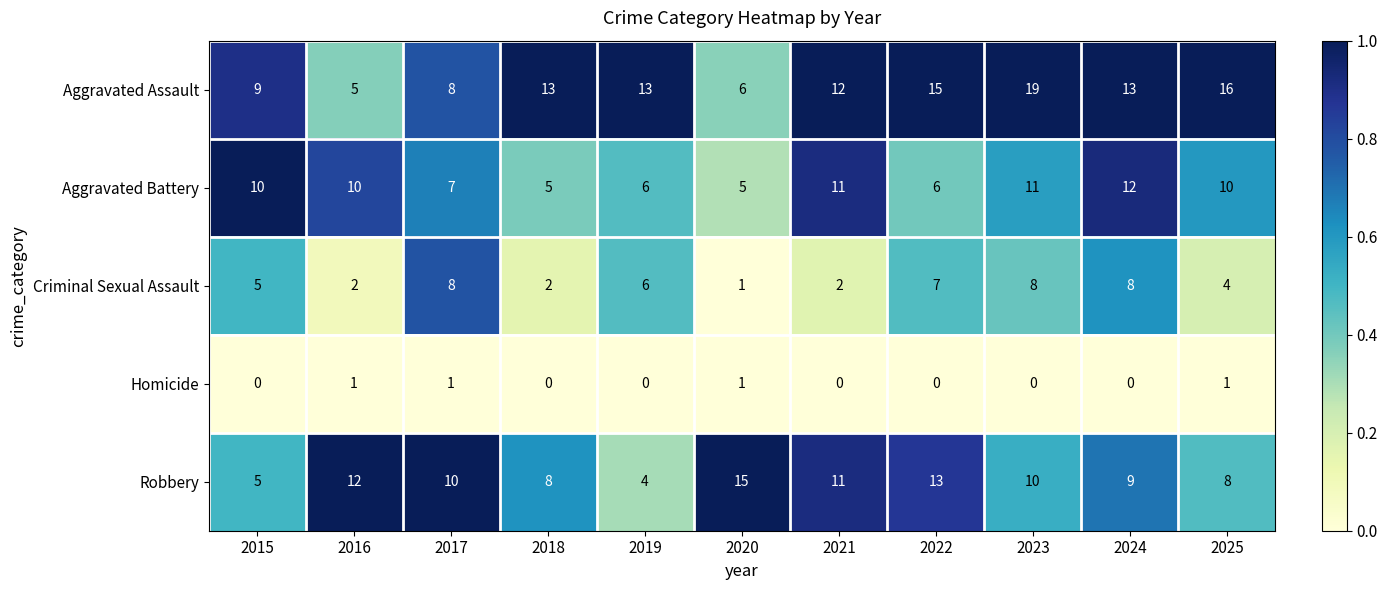

At which category is the sum across all series the highest?

2023